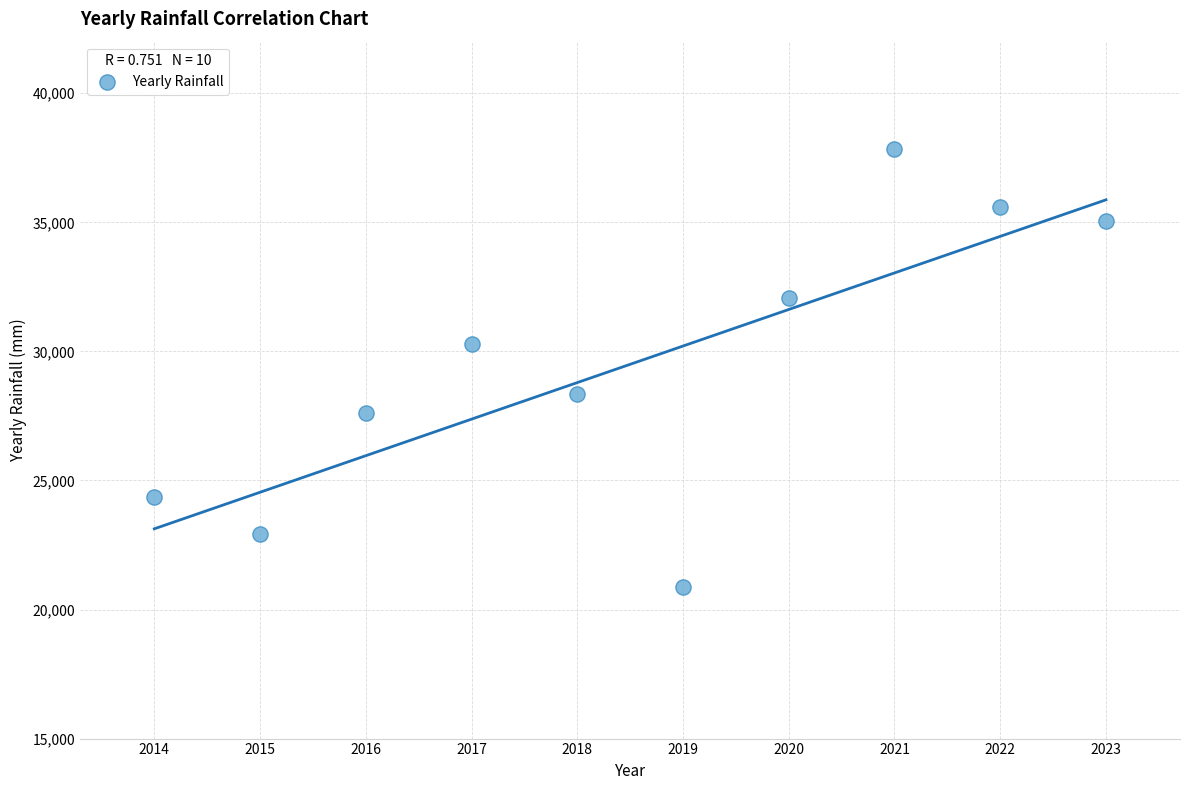

What is the average X value?

2018.5